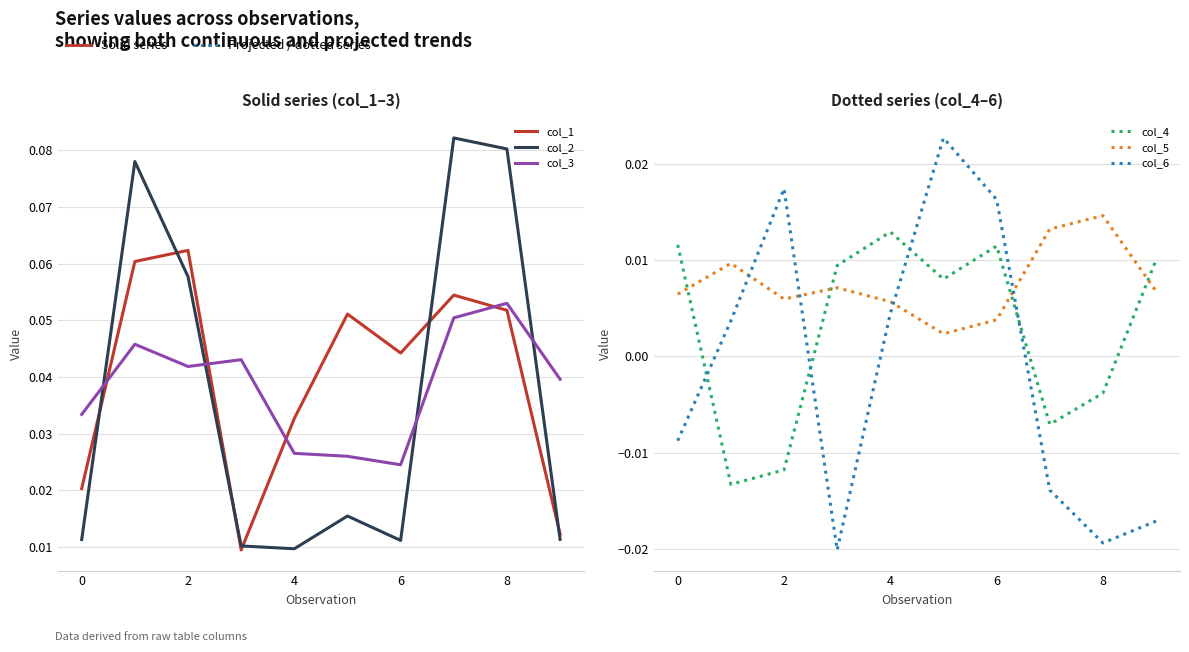

What are all the series names shown in the legend?

col_1, col_2, col_3, col_4, col_5, col_6